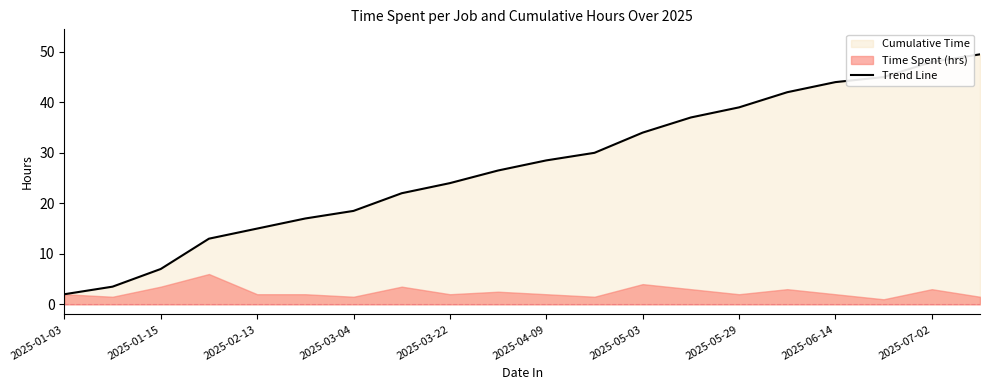

What is the maximum value shown in the chart?

49.5